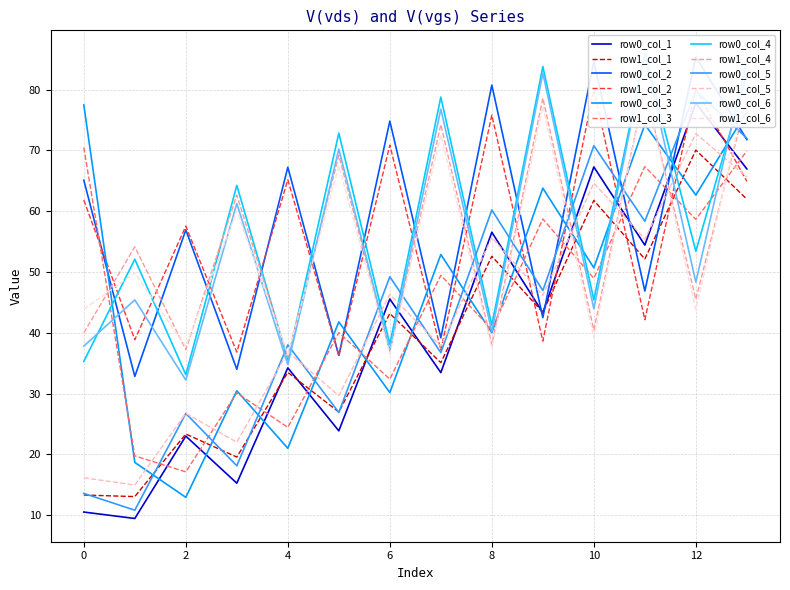

What is the minimum value for row1_col_3?

17.1